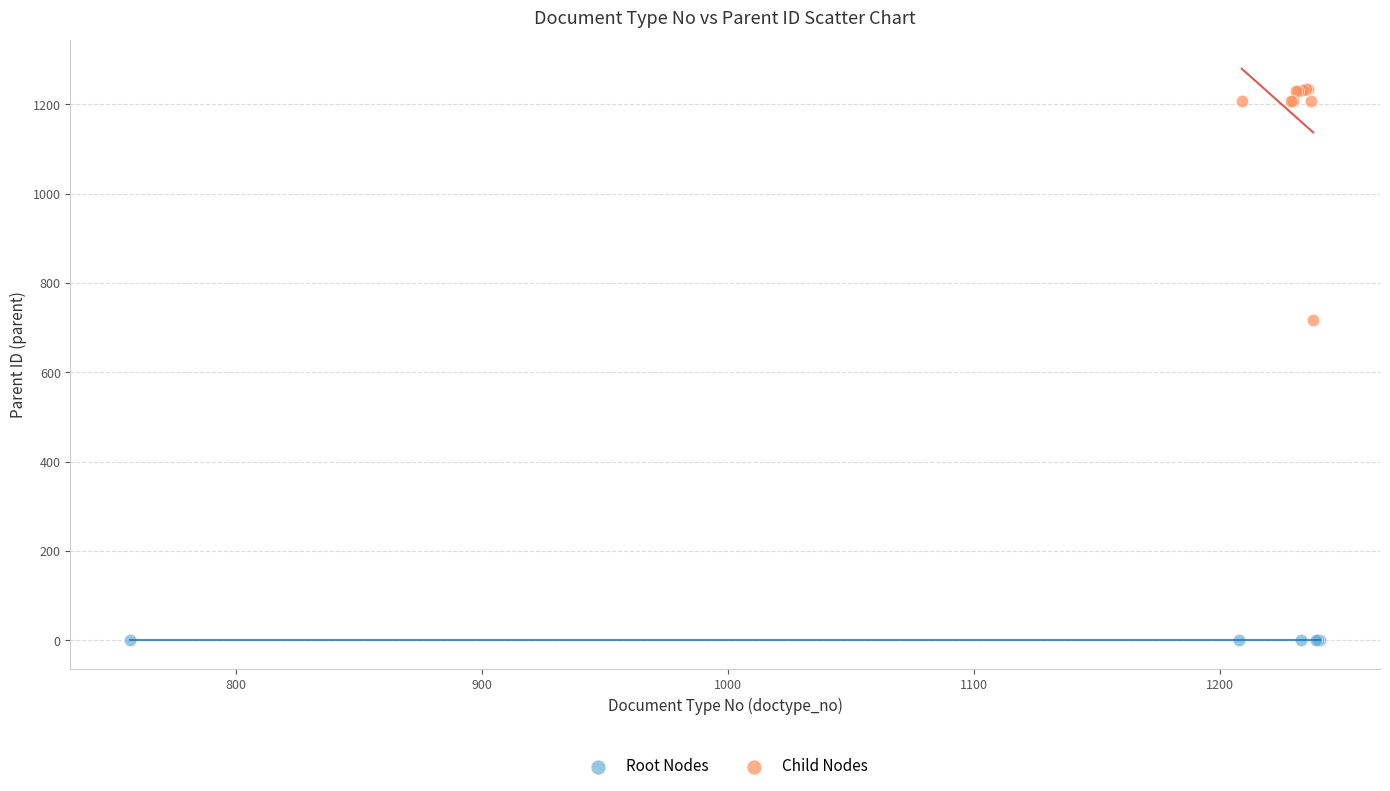

Which series reaches the minimum Y coordinate?

Root Nodes